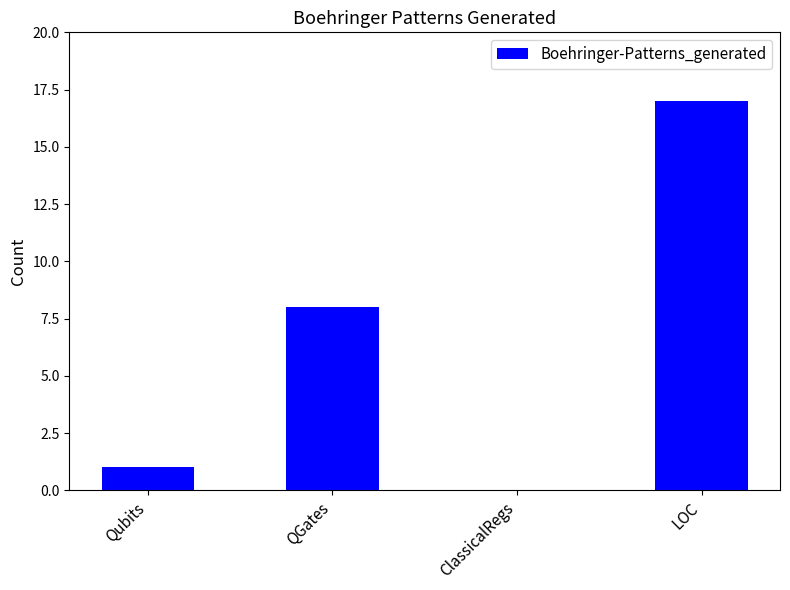

What is the change in value from Qubits to ClassicalRegs?

-1